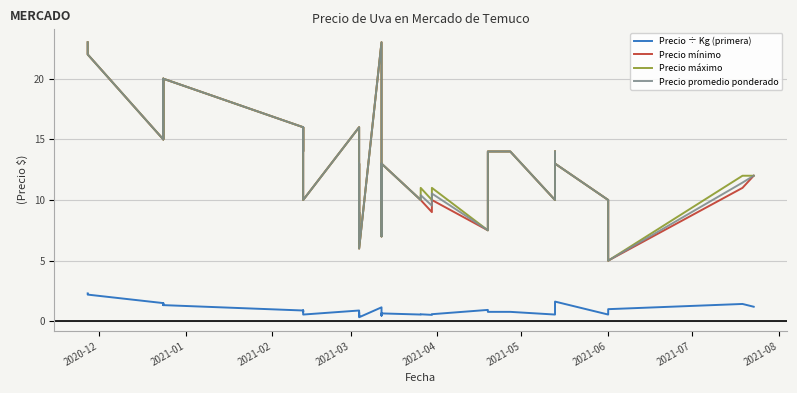

Is the value of Precio ÷ Kg (primera) at 11 greater than the value of Precio mínimo at 20?

No